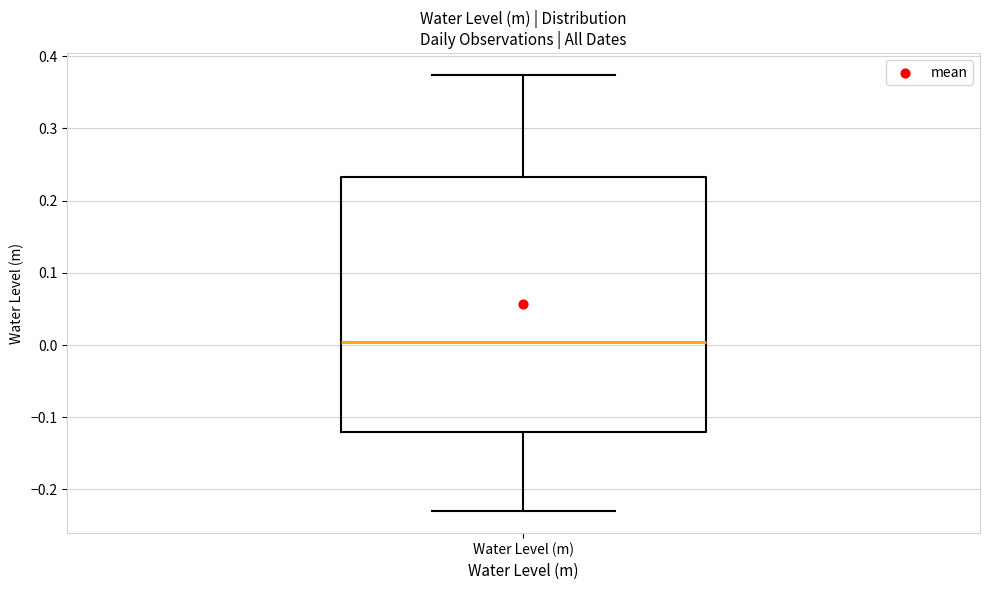

Read this box plot against the y-axis: the position of the median line, the range covered by the box, and the ends of both whiskers. The values are not printed on the chart, so give them approximately, as read against the axis.

median 0.00, box -0.12 to 0.23, whiskers -0.23 to 0.37